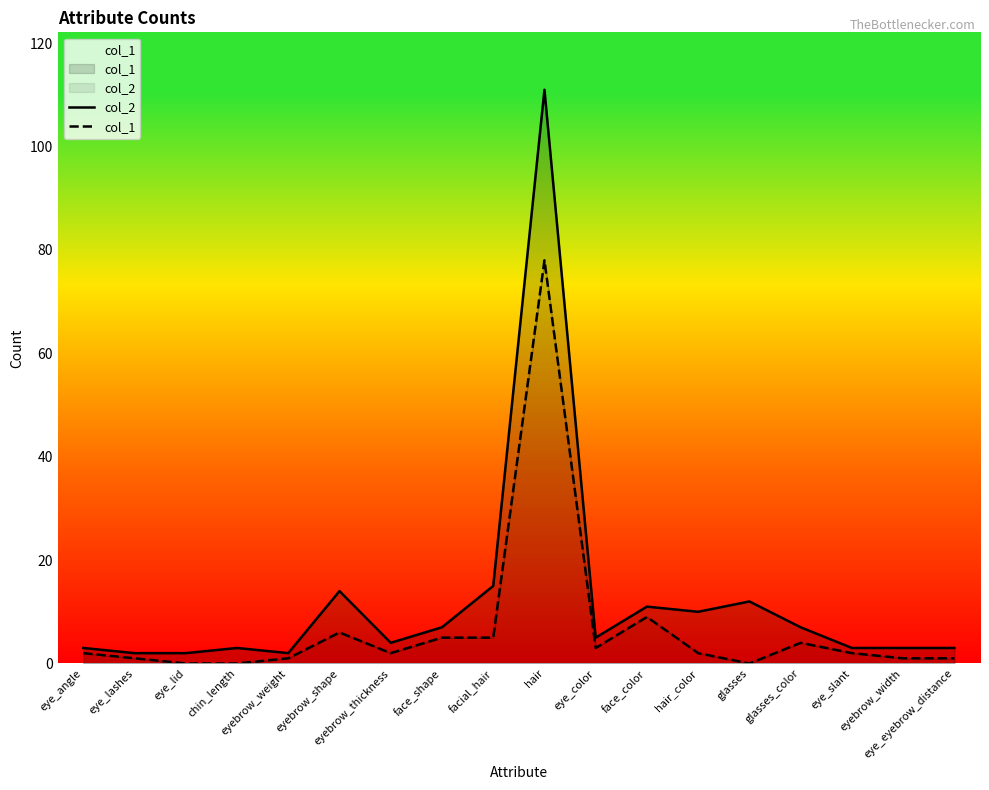

What is the label of the 17th point from the right?

eye_lashes